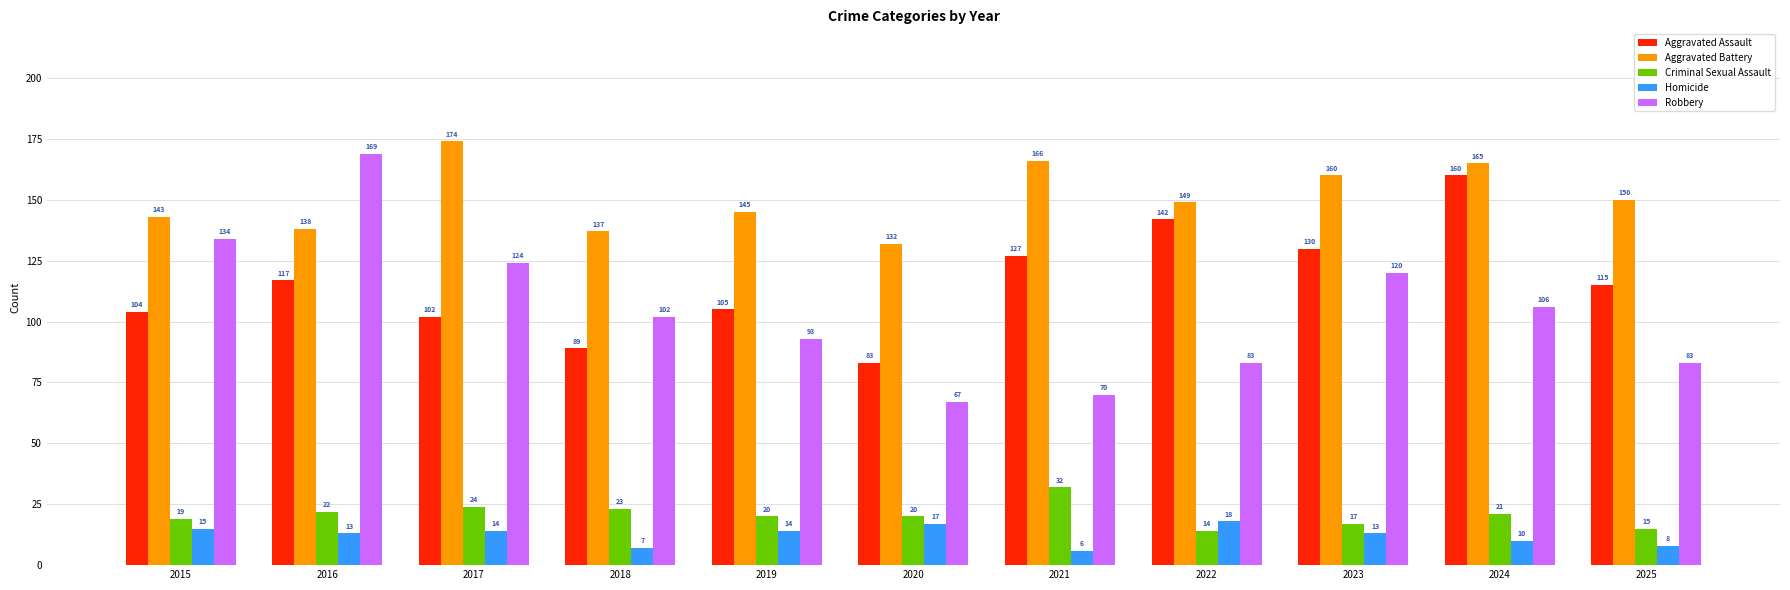

True or false: Aggravated Assault has a value of 82 at 2022.

False